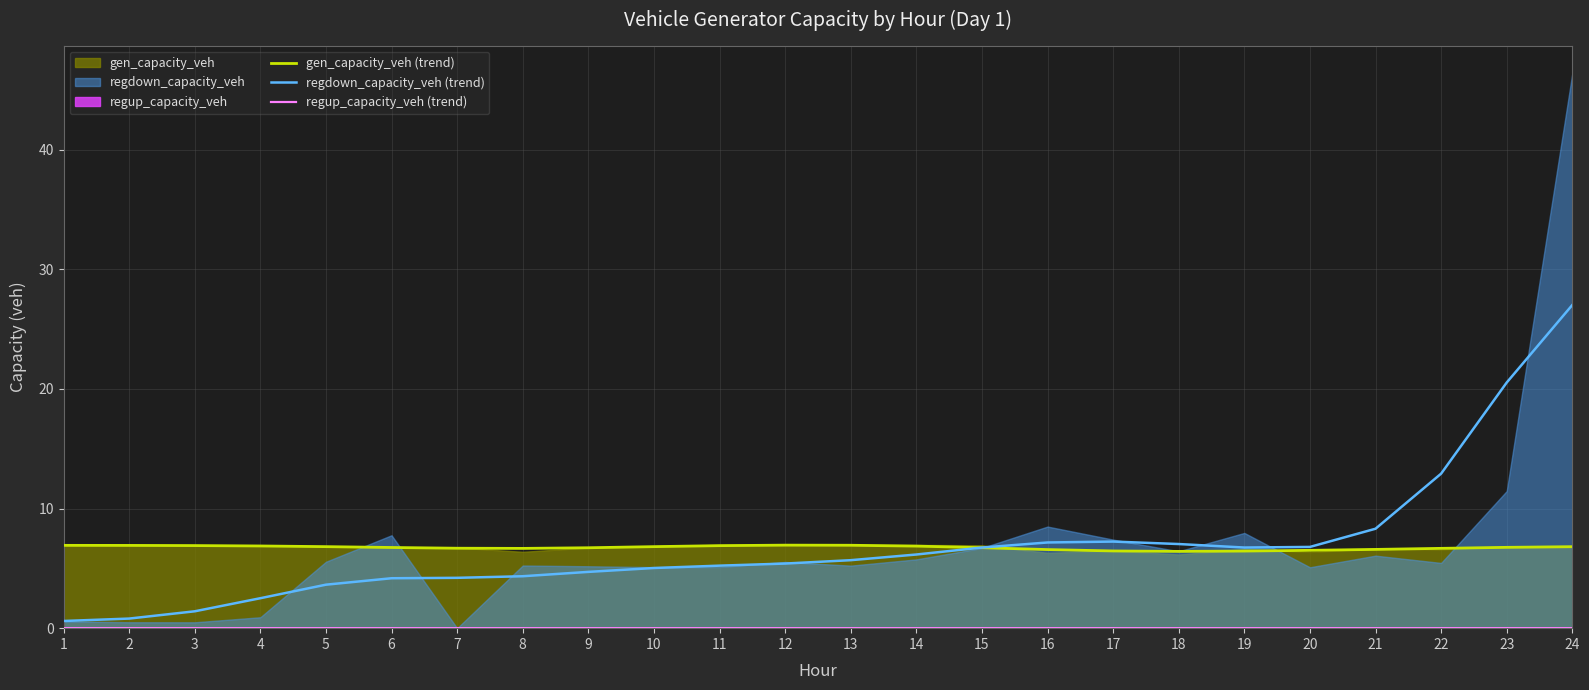

Where does the regdown_capacity_veh (trend) series first go above 5?

10